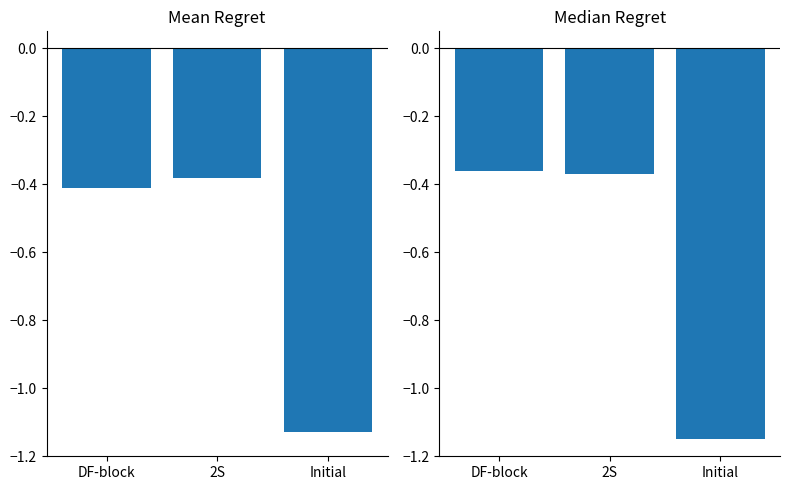

Reading left to right, transcribe all the data shown in this chart.

Mean Regret: -0.4	-0.4	-1.1
Median Regret: -0.4	-0.4	-1.1